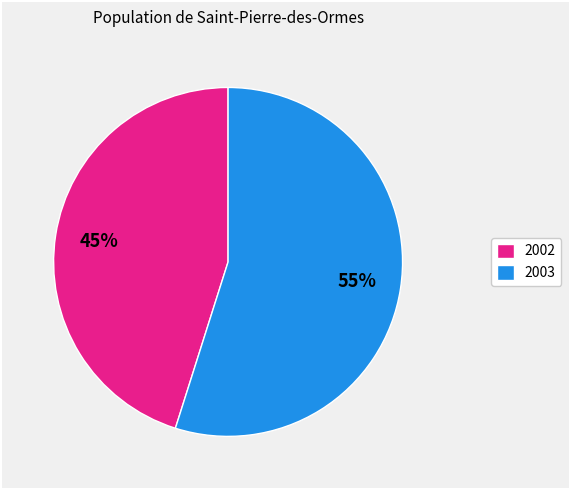

To the nearest percent, what percentage of the pie is 2003?

55%